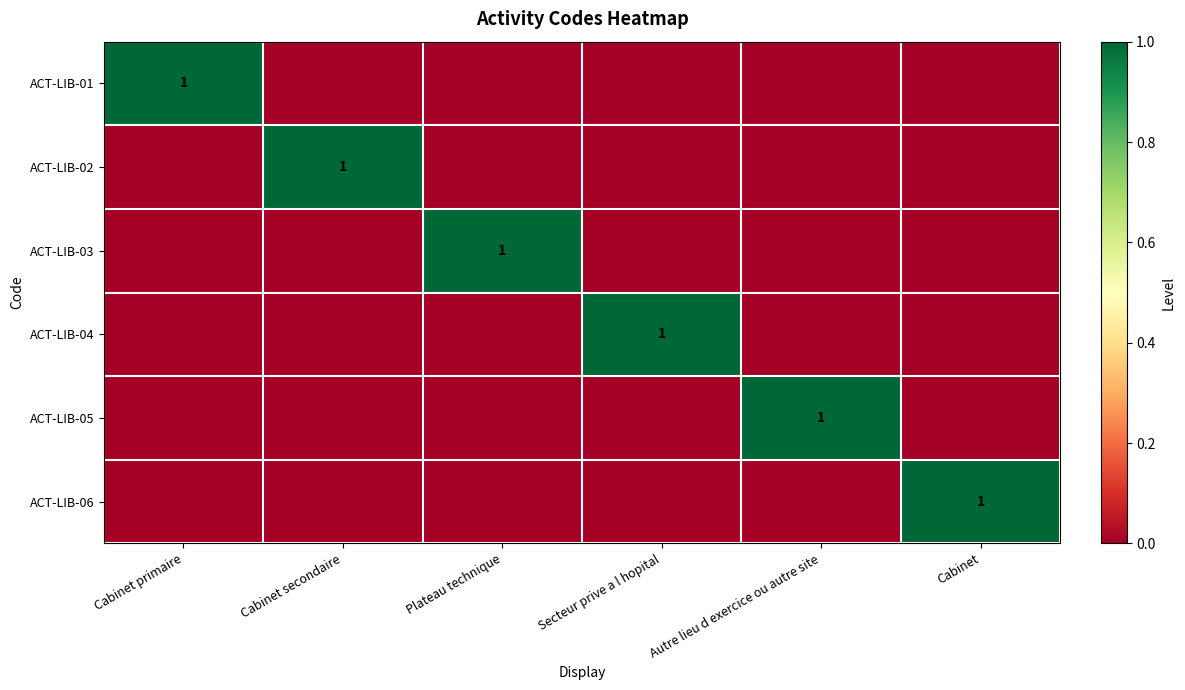

What is the total value across all series at Secteur prive a l hopital?

1